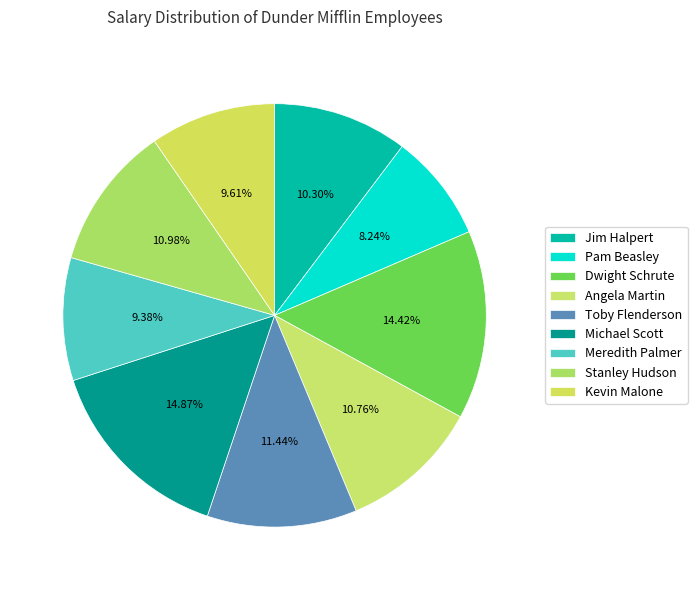

To the nearest percent, what portion does Stanley Hudson represent?

11%